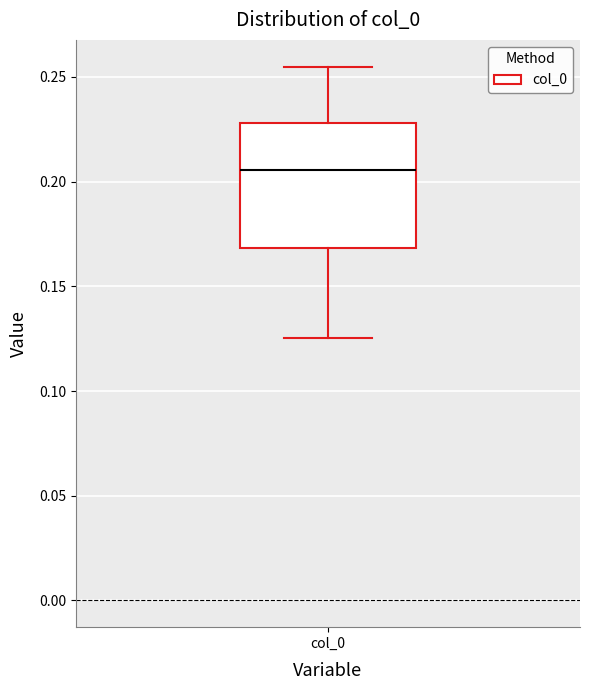

Transcribe this box plot: give where the median line is, the range the box spans, and where the two whiskers end, as read against the y-axis. The values are not printed on the chart, so give them approximately, as read against the axis.

median 0.205, box 0.170 to 0.230, whiskers 0.125 to 0.255